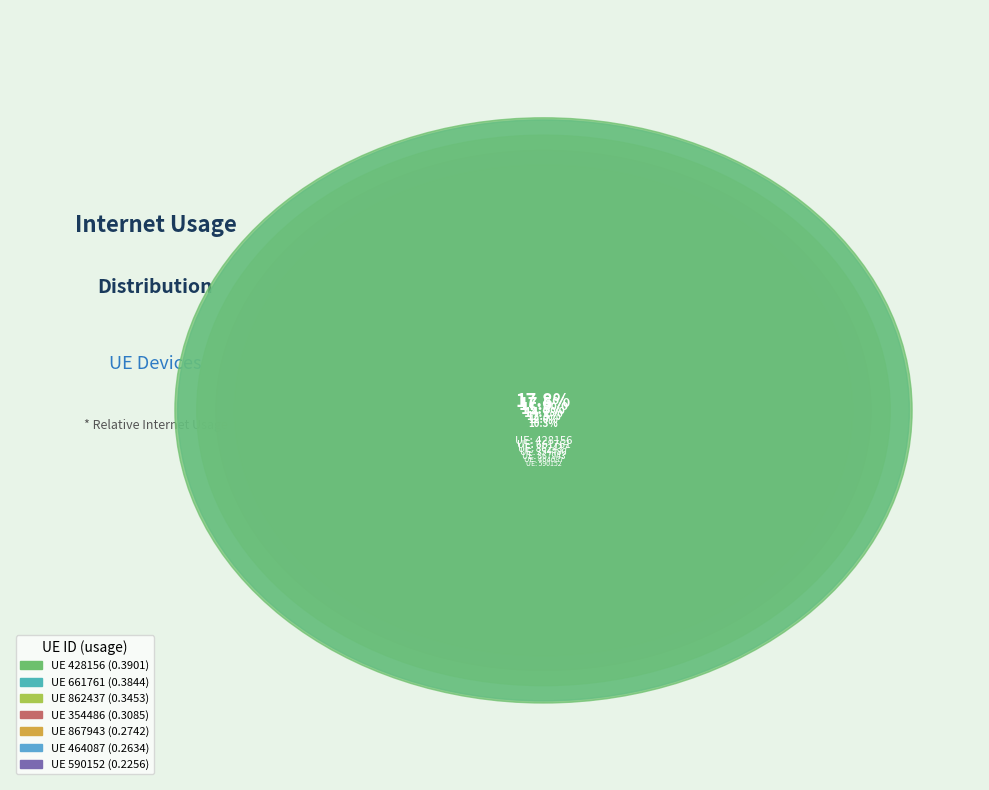

To the nearest percent, what portion does 862437 represent?

16%